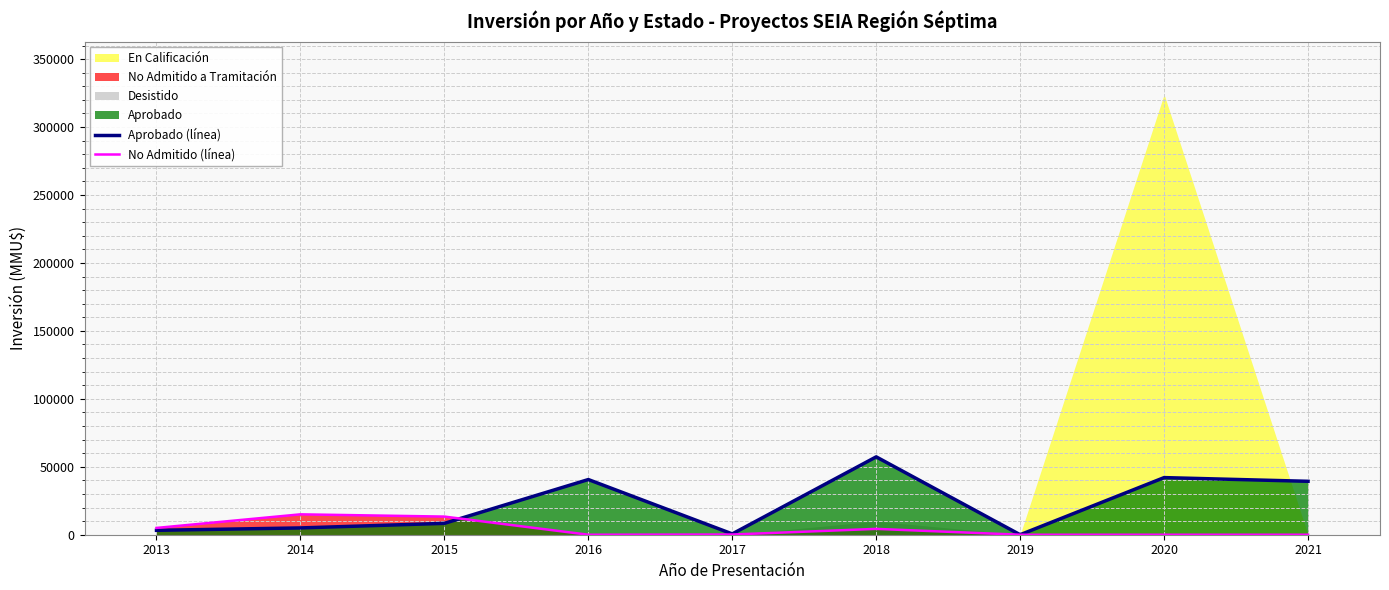

What is the maximum value for No Admitido (línea)?

15000